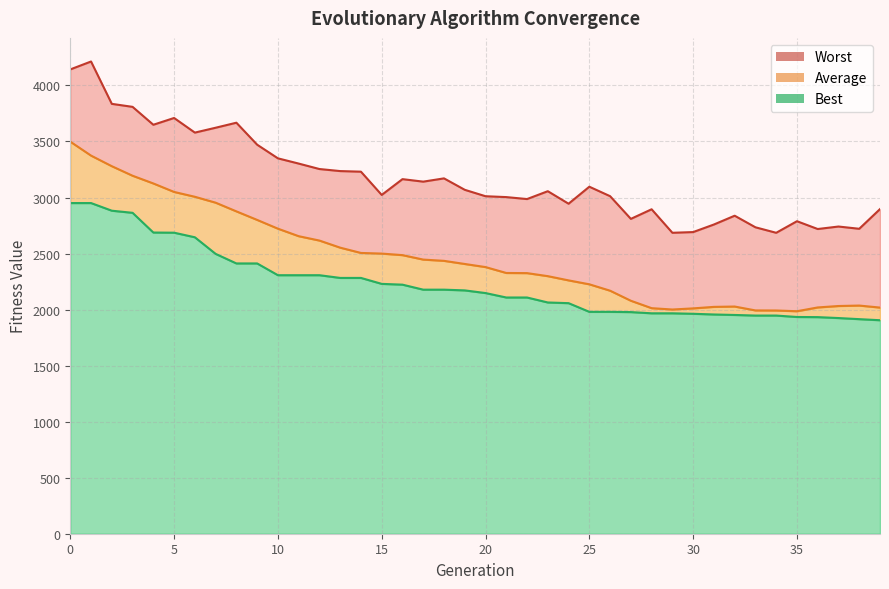

Which category has the lowest value in the Worst series?

34